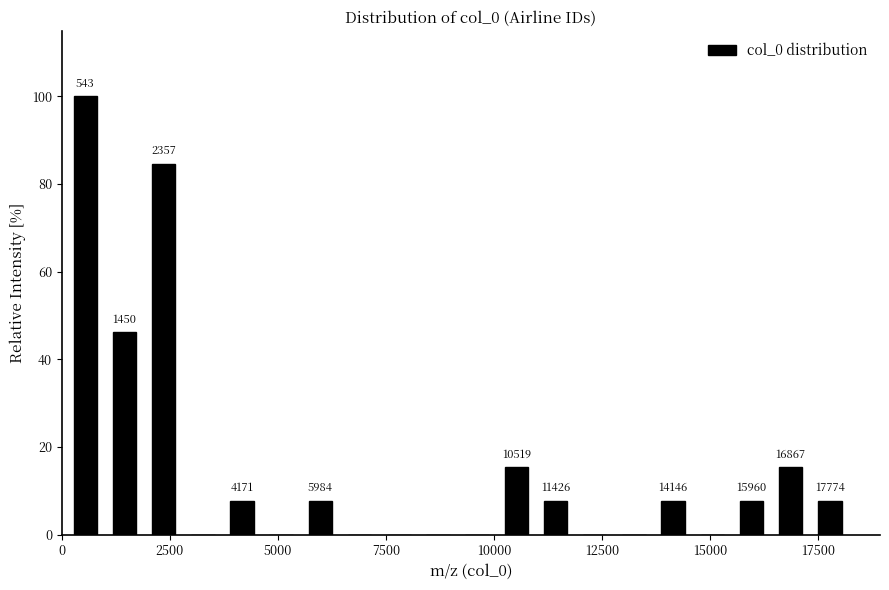

Read against the x-axis, roughly where is the centre of the tallest bar?

500